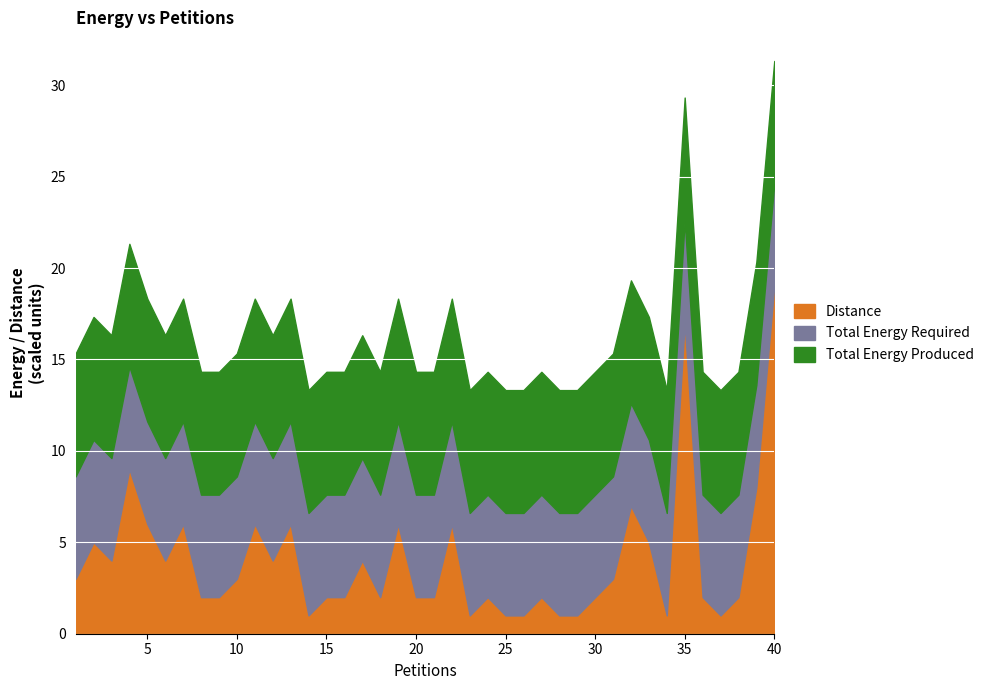

Which series has the largest total across all categories?

Total Energy Produced